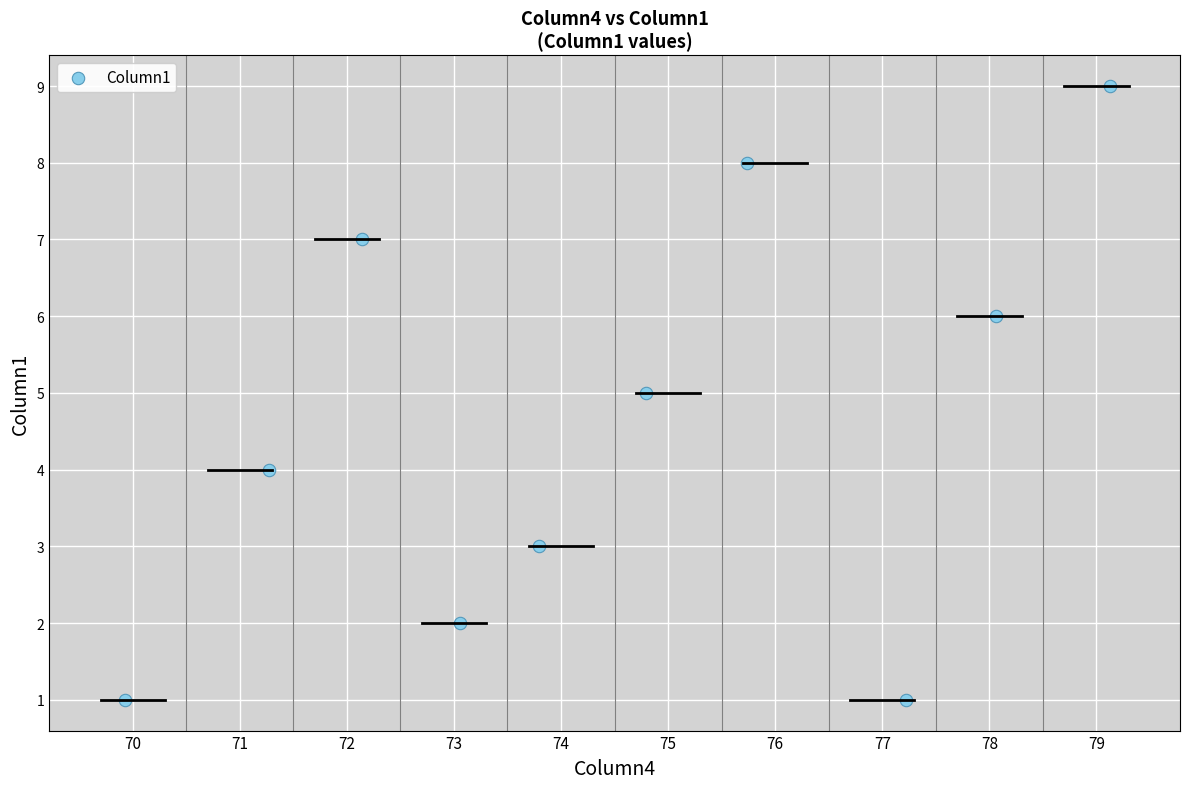

What is the average Y value?

5